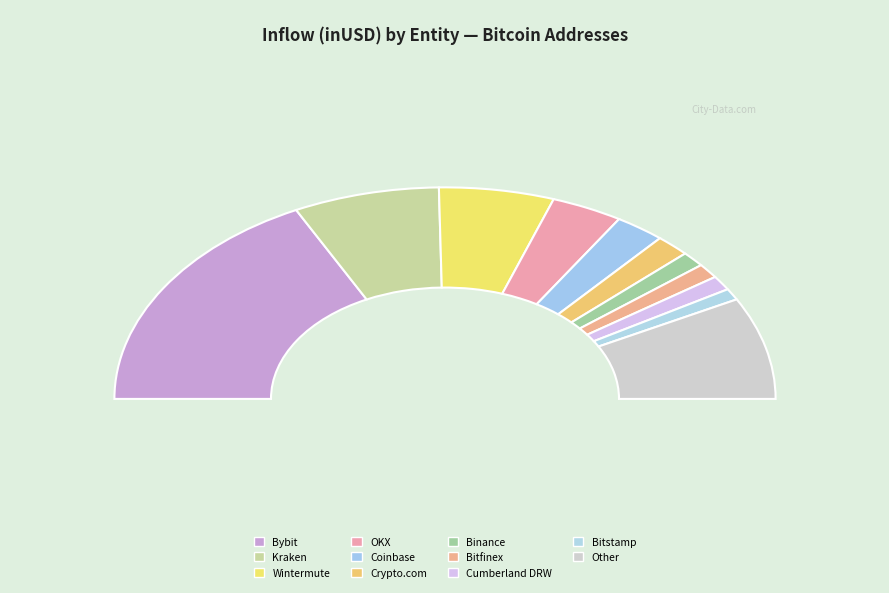

How many slices are in this pie chart?

11